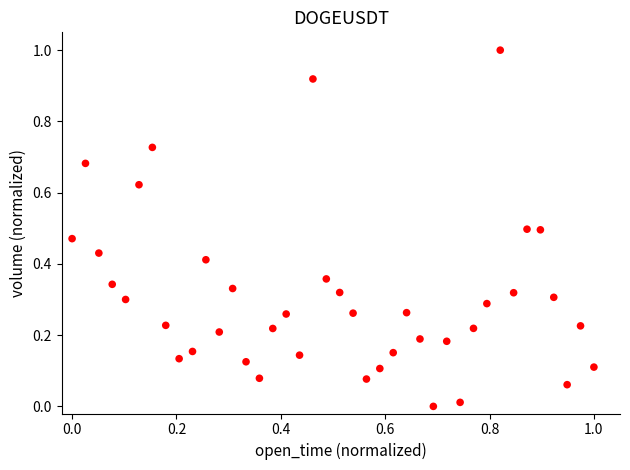

What is the range of Y values (max minus min)?

1.0